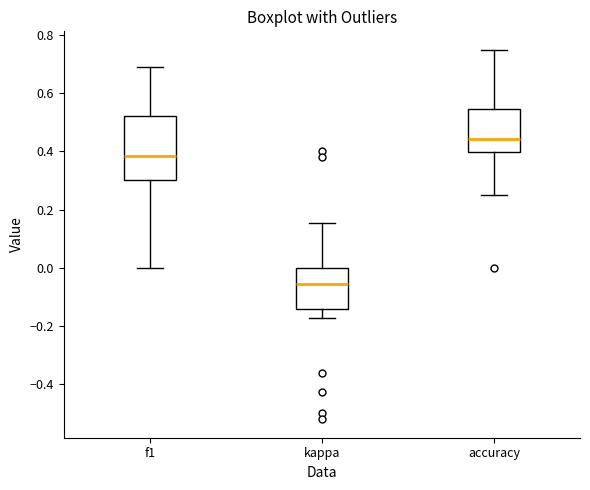

Comparing the boxes themselves (not the whiskers), which one is the tallest?

f1